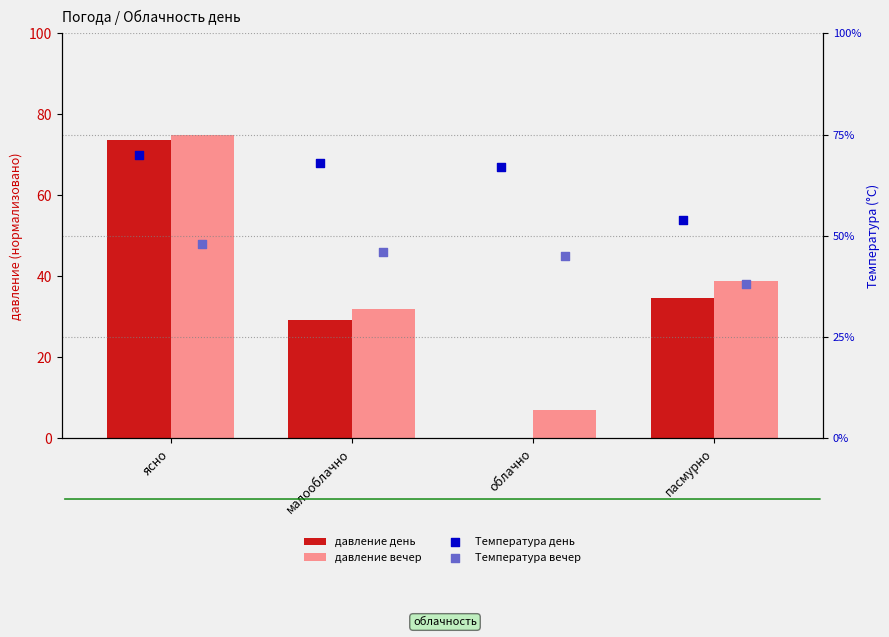

At which category is the sum across all series the highest?

ясно